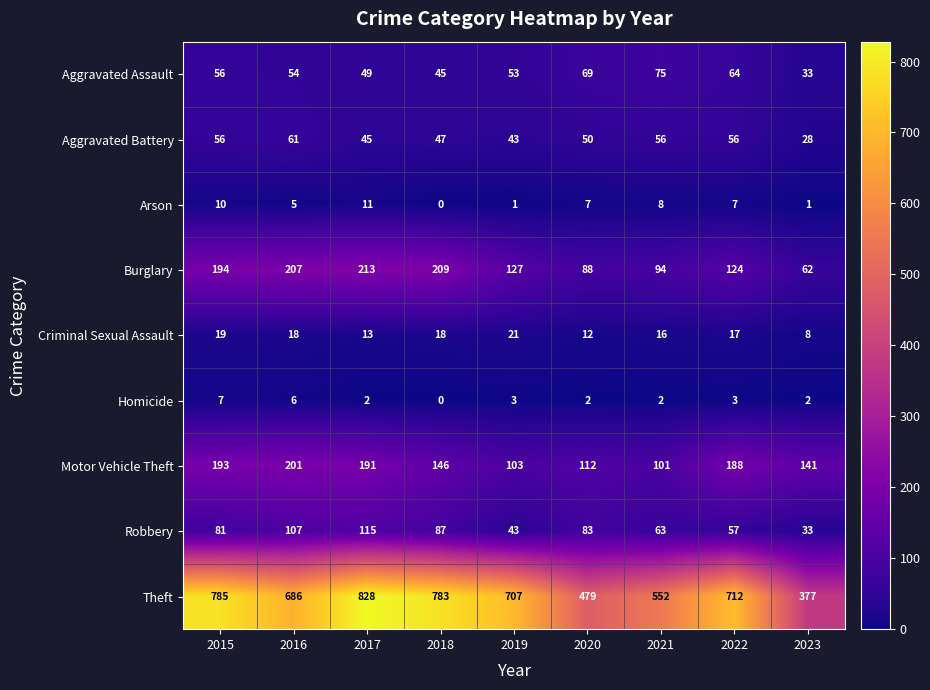

What is the approximate value of Aggravated Battery at 2015?

56